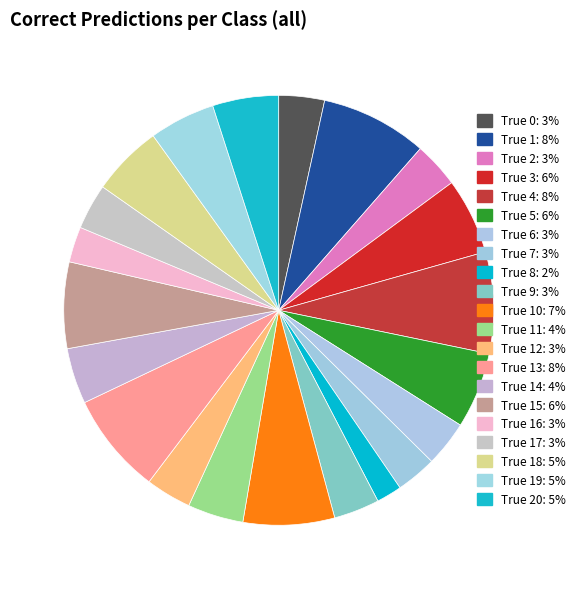

Count the number of slices in the pie.

21